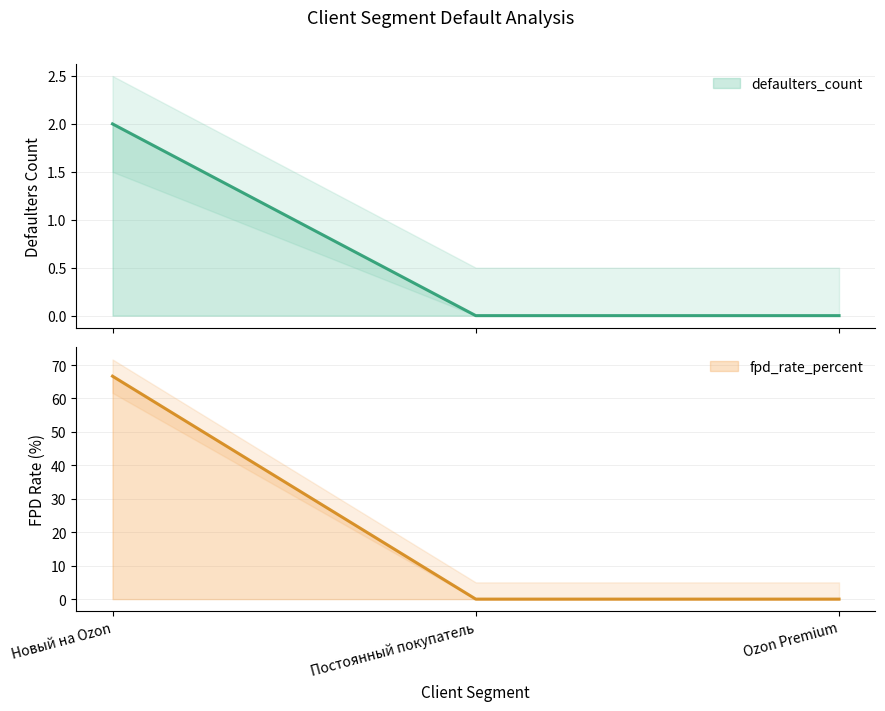

What is the average value of the defaulters_count series?

0.7